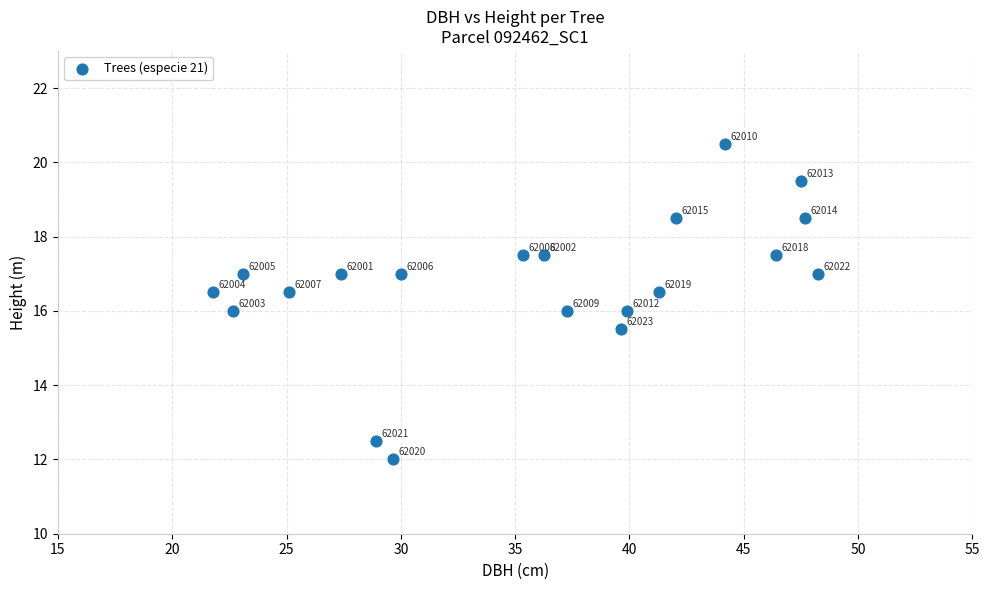

What Y value in the scatter plot is closest to 16?

16.0